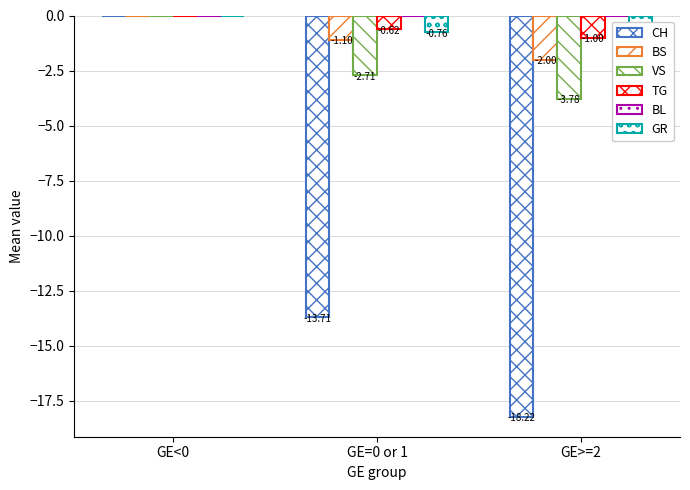

At which category does the chart reach its peak across all series?

GE<0